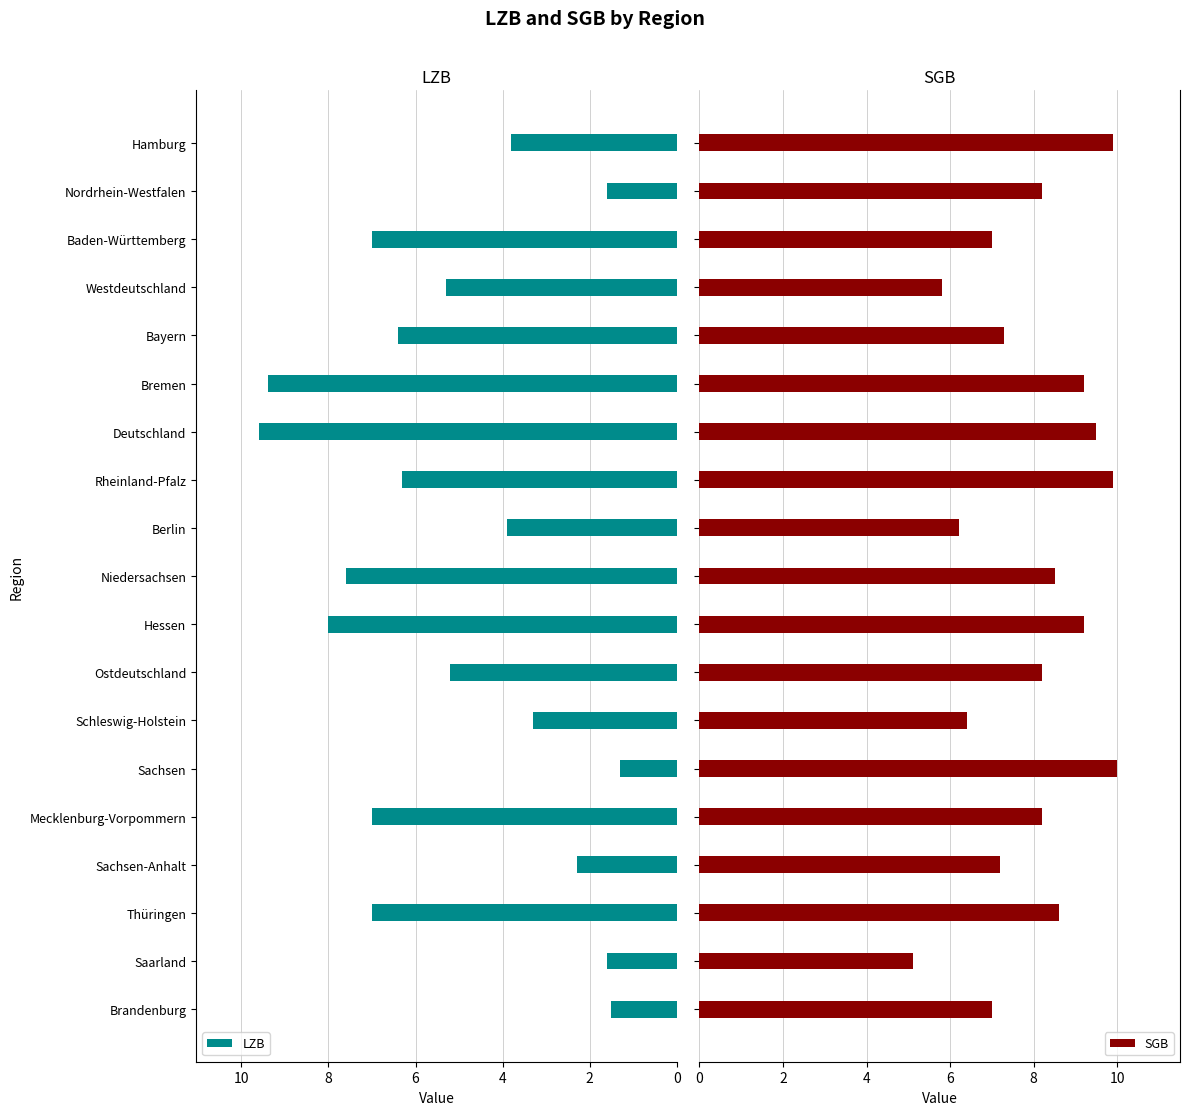

What is the maximum value for SGB?

10.0